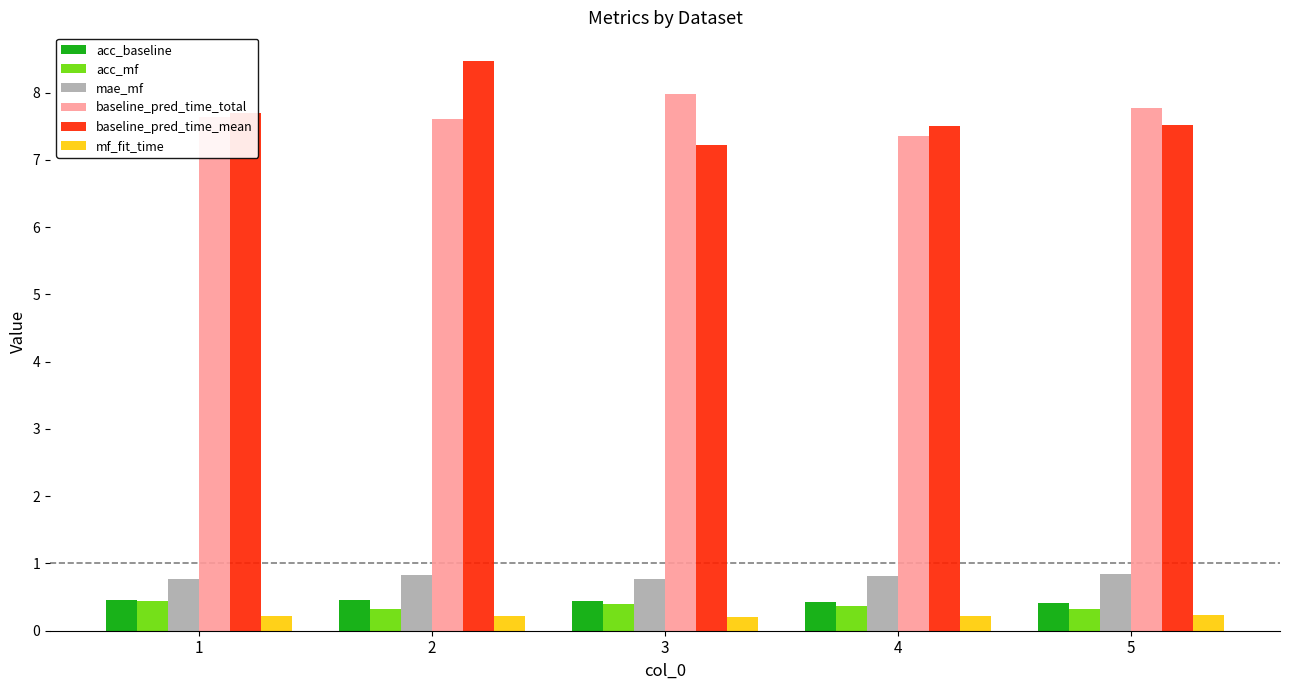

What is the spread (max minus min) of values at 3?

7.8